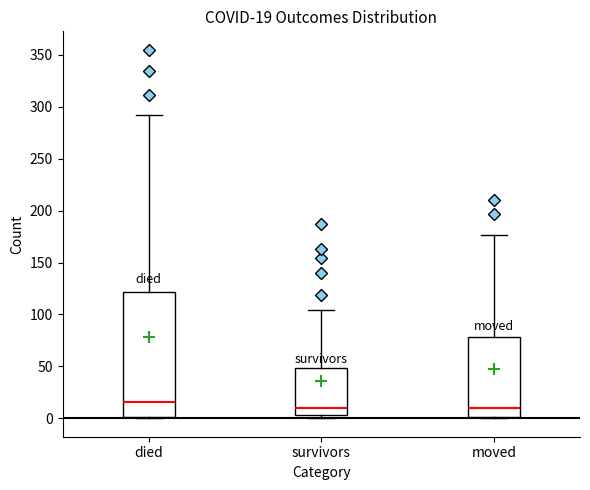

Comparing the boxes themselves (not the whiskers), which one is the tallest?

died